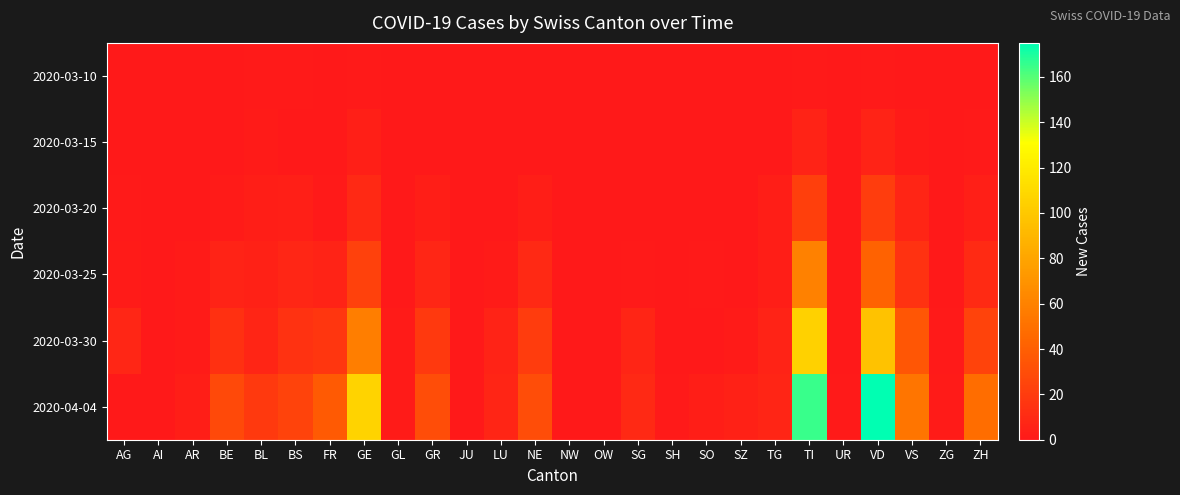

What is the spread (max minus min) of values at SH?

1